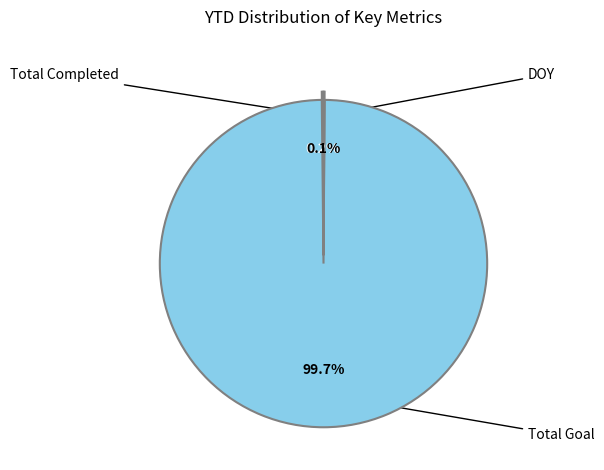

To the nearest percent, what percentage of the pie is Total Goal?

100%